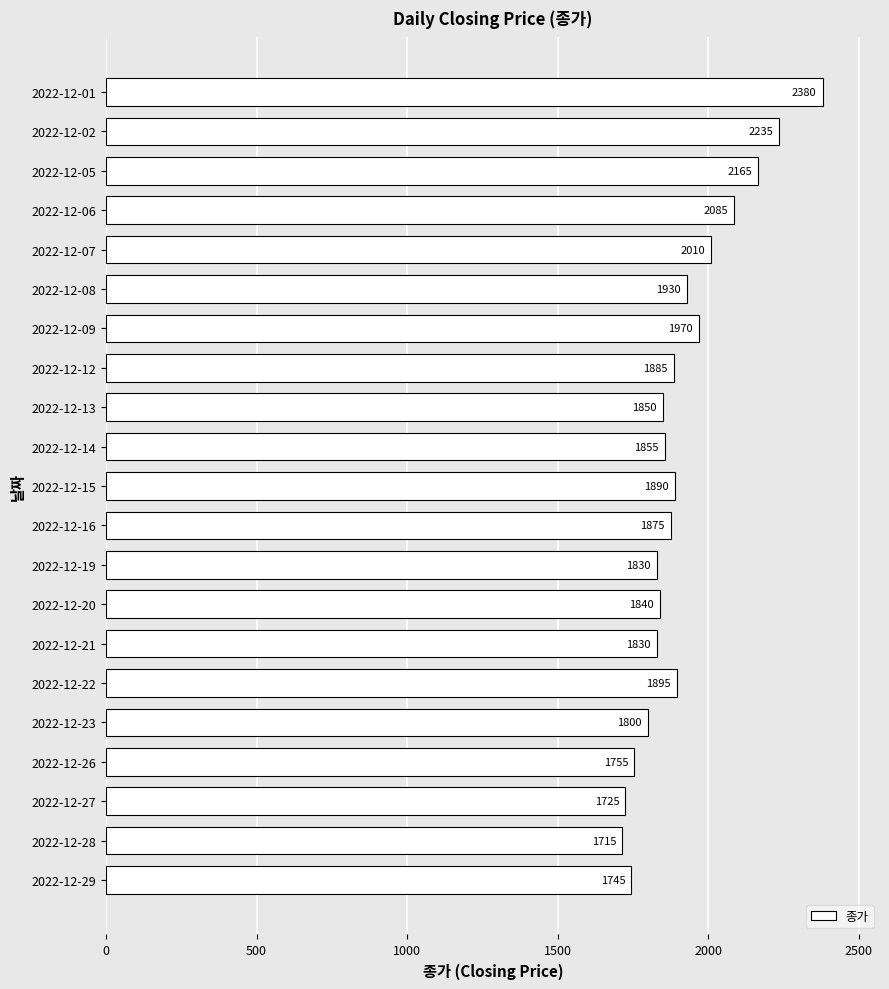

How many data points does each series have?

21